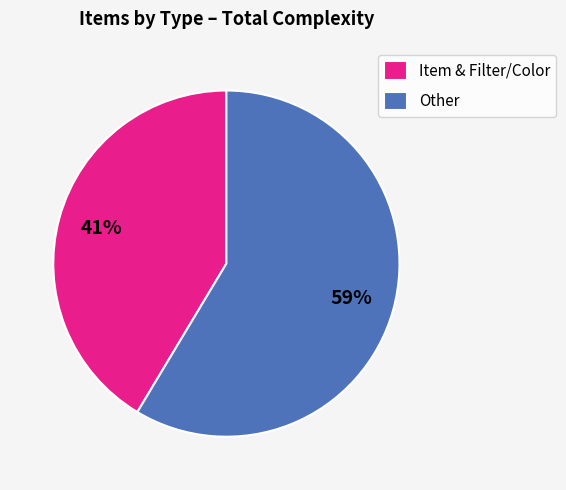

To the nearest percent, what portion does Item & Filter/Color represent?

41%